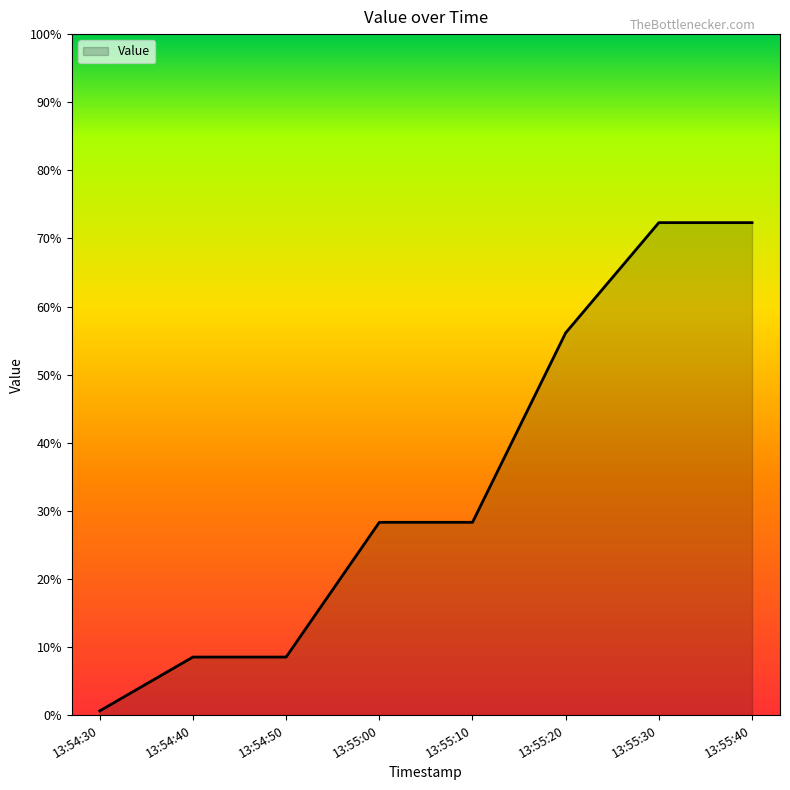

What is the maximum value shown in the chart?

72.3